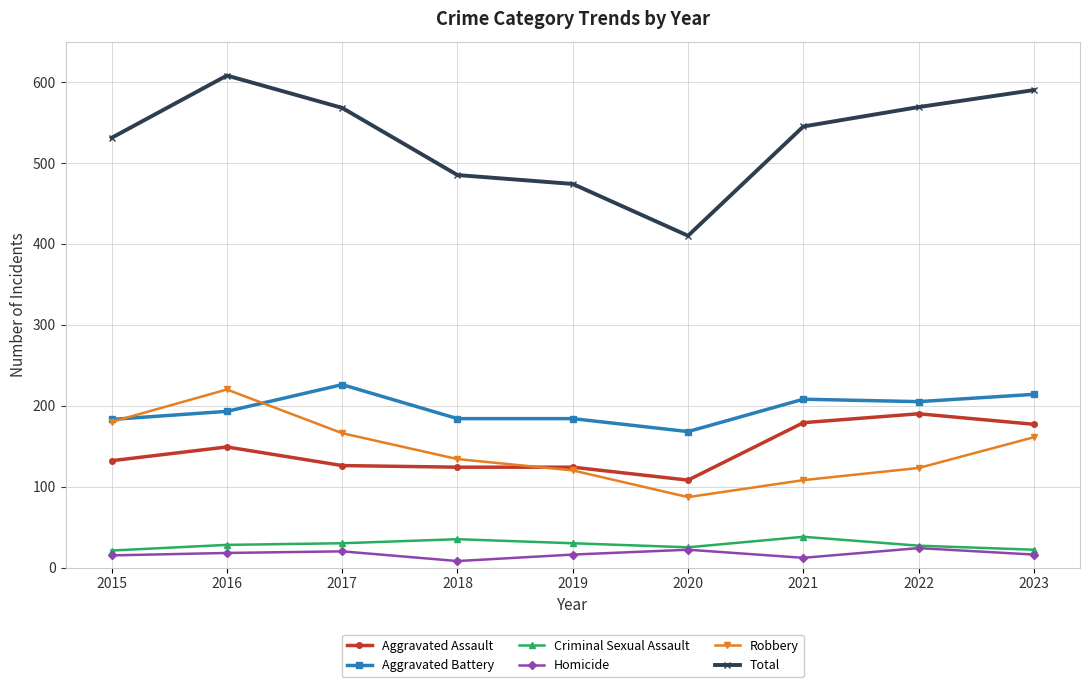

The Aggravated Battery series shows 184 at 2018. True or false?

True